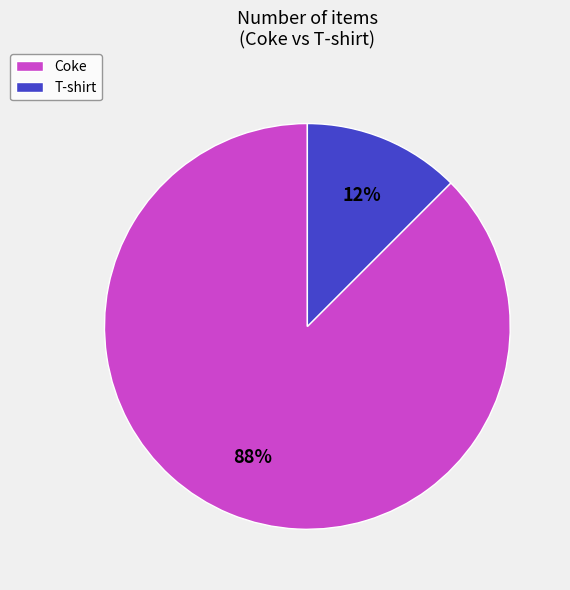

To the nearest percent, what is the average slice percentage?

50%